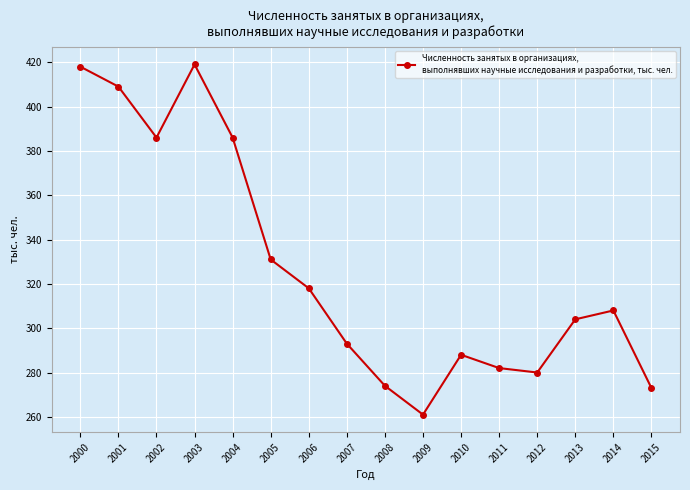

What is the average value?

327